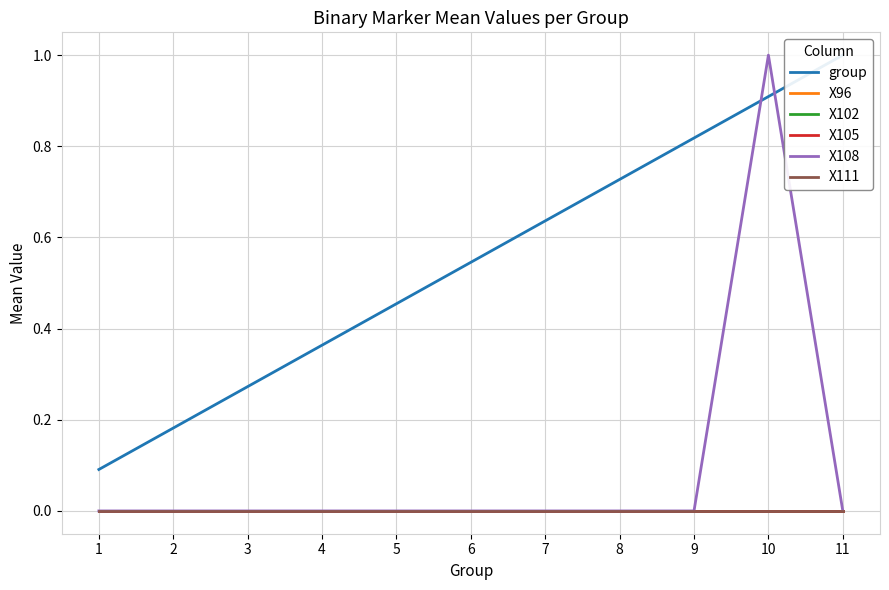

What is the sum of the group values at 1 and 7?

0.7